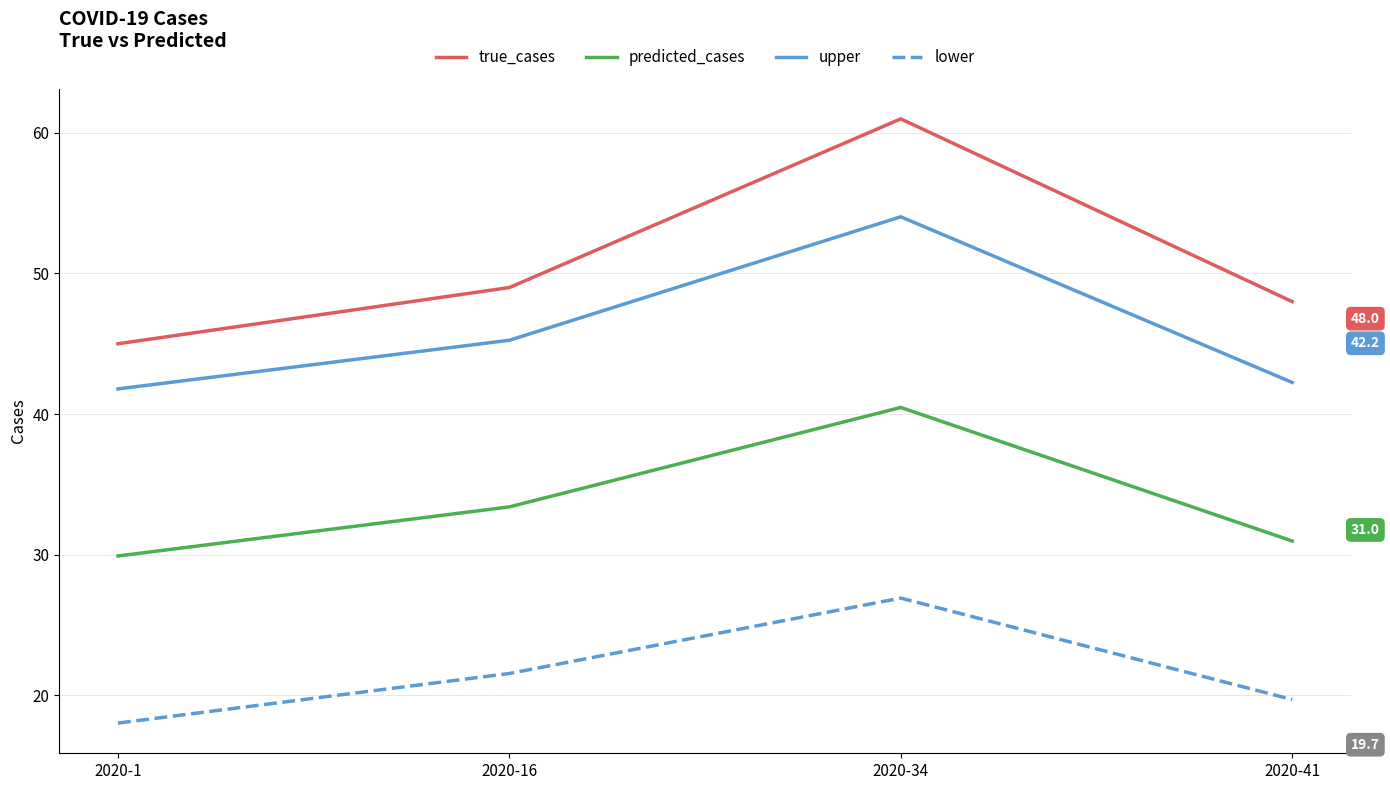

At which label is lower closest to 22?

2020-16